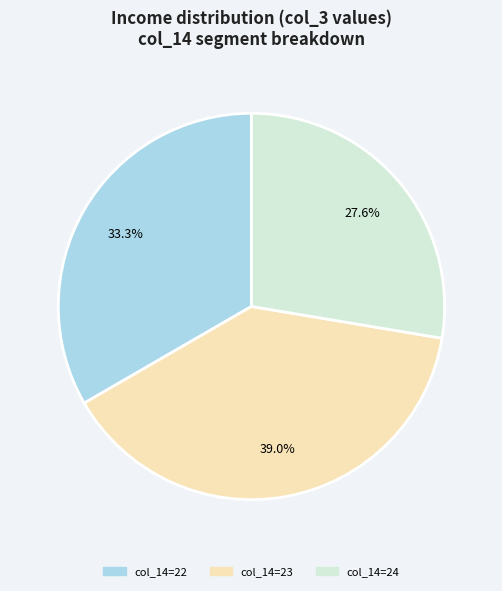

Rank the categories by value from lowest to highest.

col_14=24, col_14=22, col_14=23